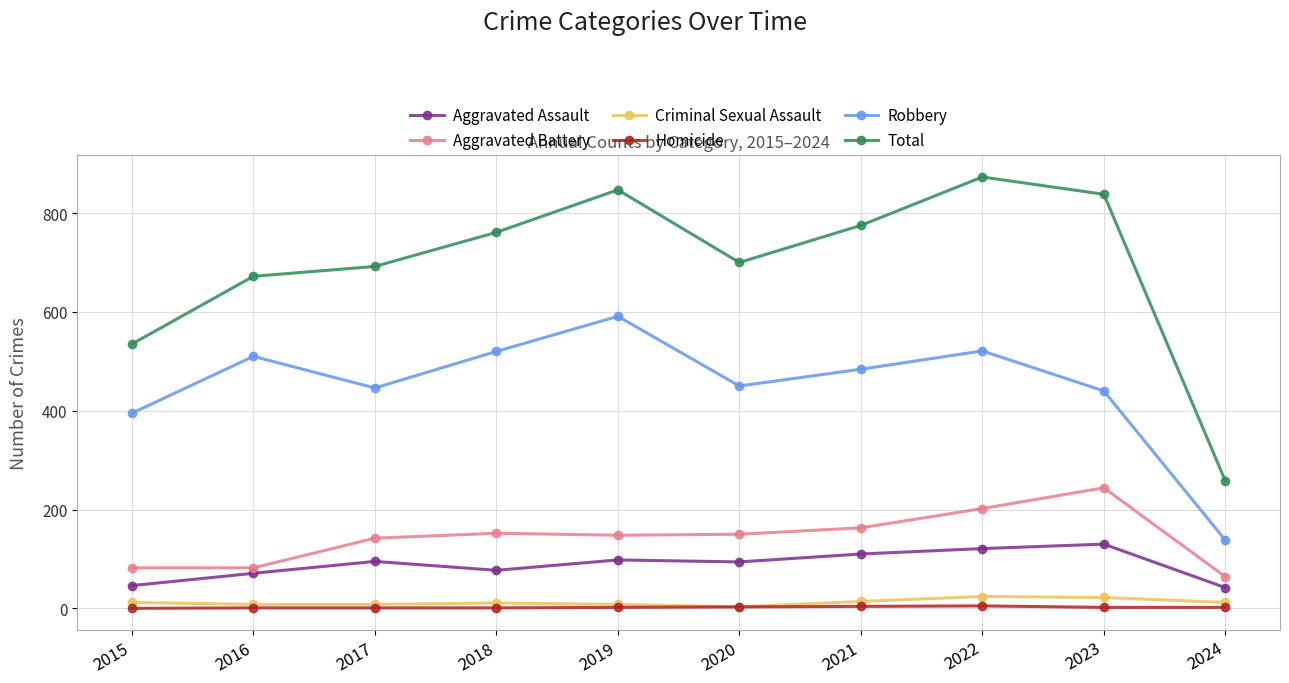

How many categories are shown in the chart?

10